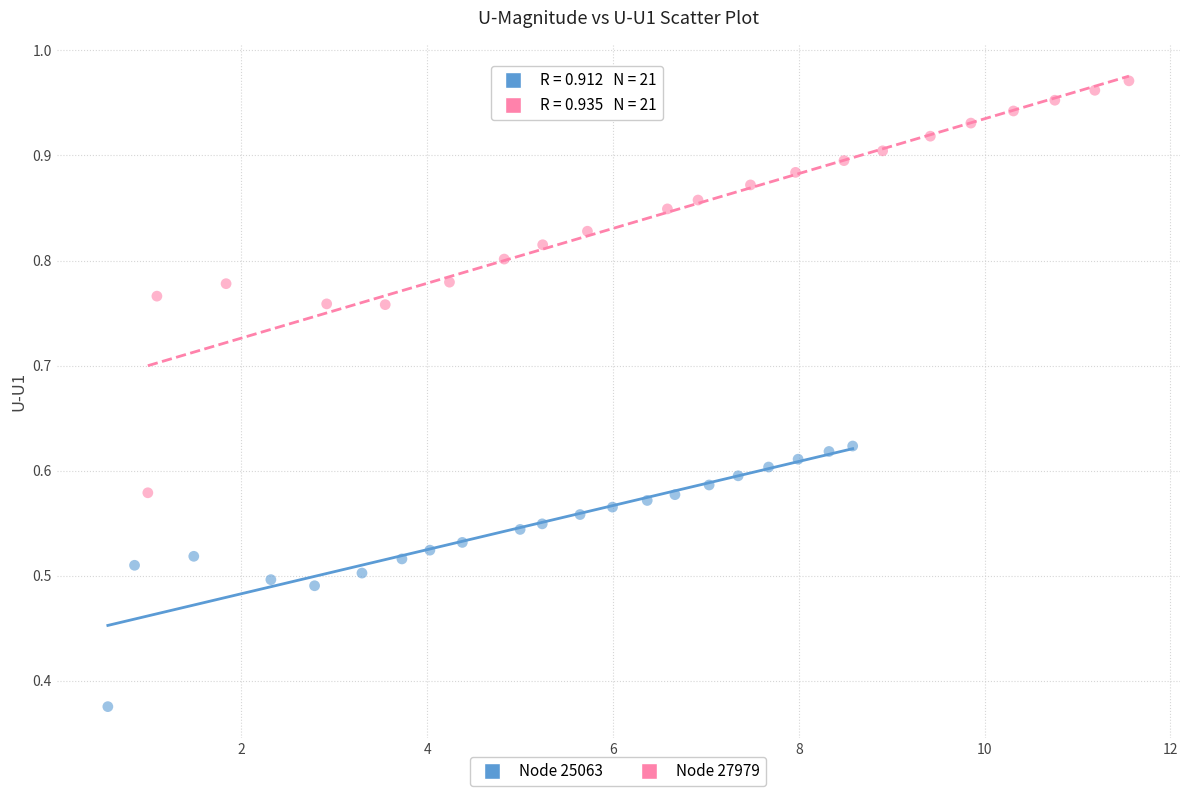

Which series reaches the maximum Y coordinate?

Node 27979